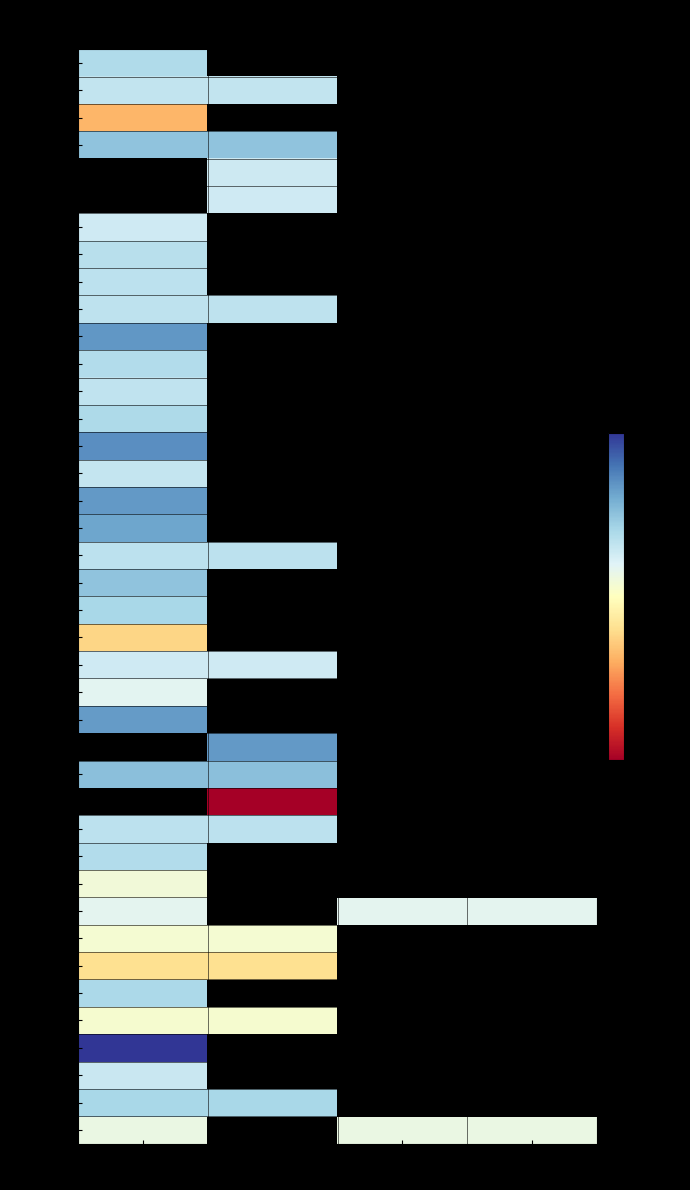

Which category has the lowest value across all series?

ReMap